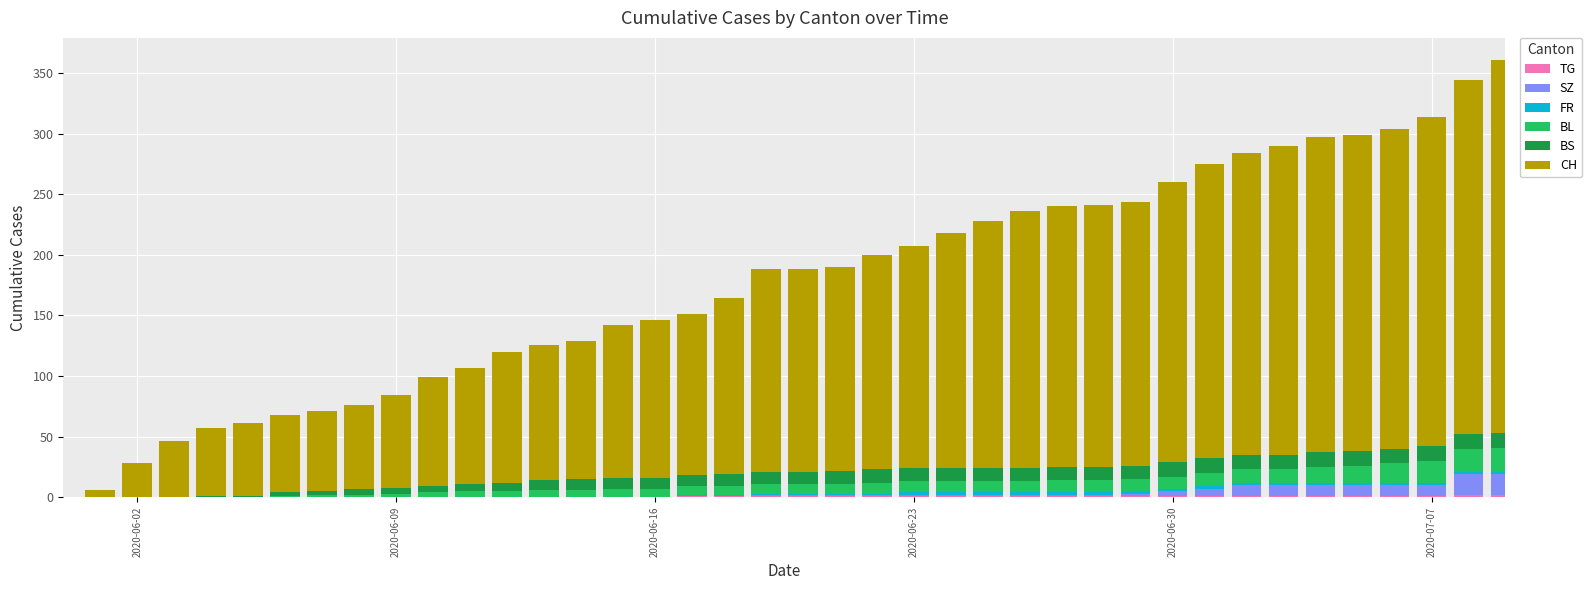

Does the chart contain stacked bars?

Yes